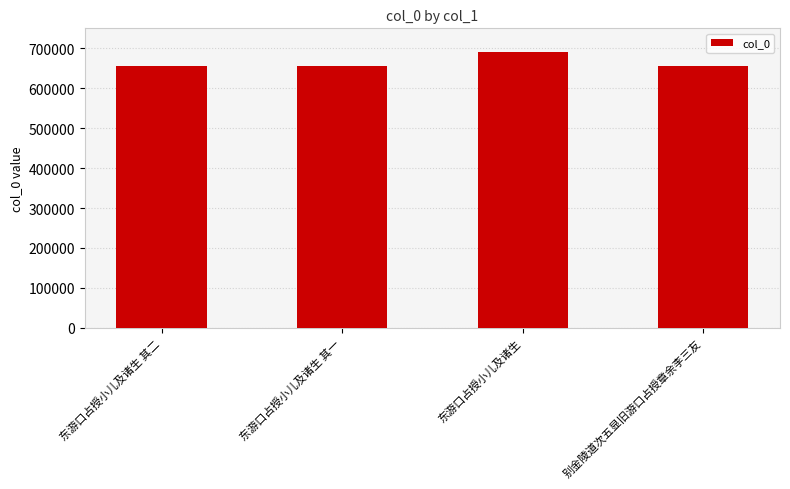

The chart shows a value of 689504 at 东游口占授小儿及诸生. True or false?

True